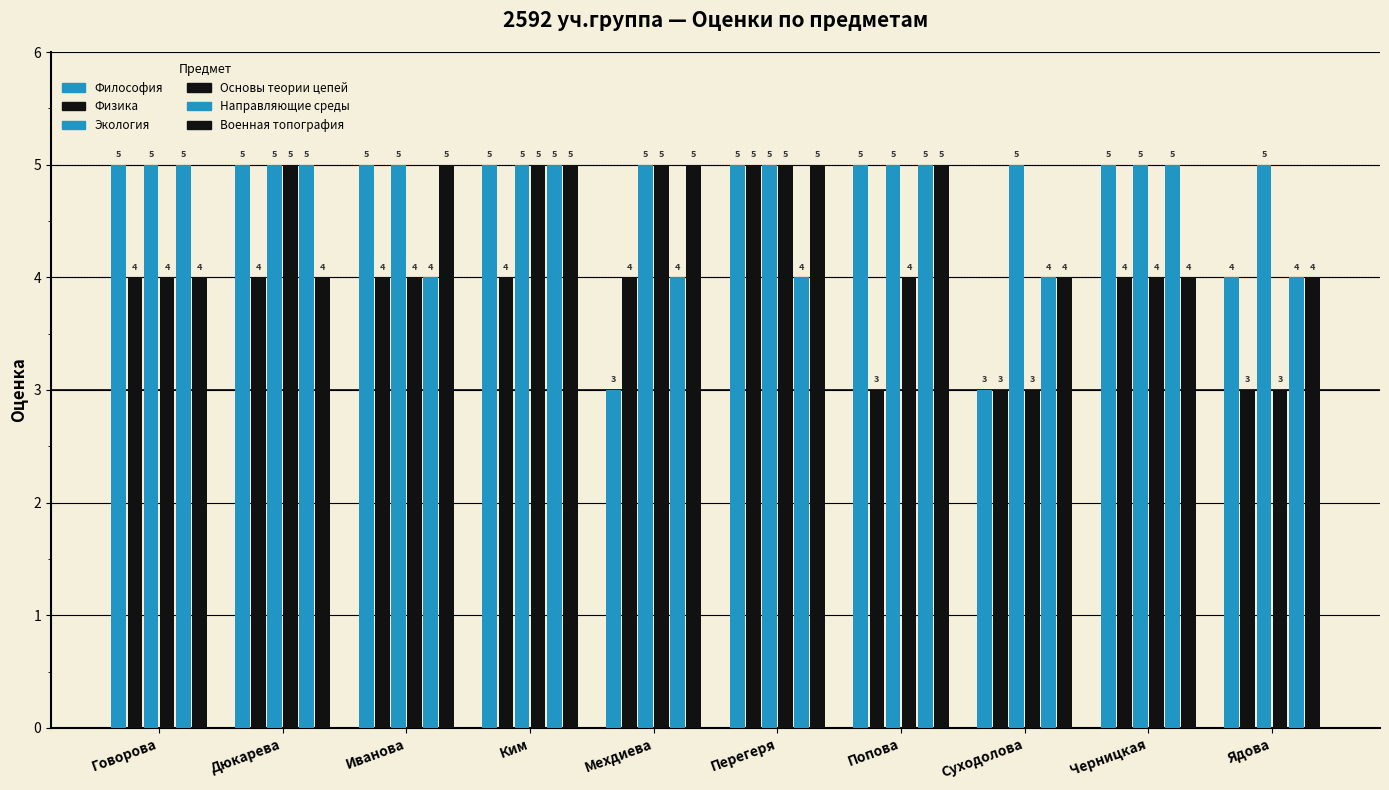

Is it true that Физика equals 4 at Дюкарева?

True